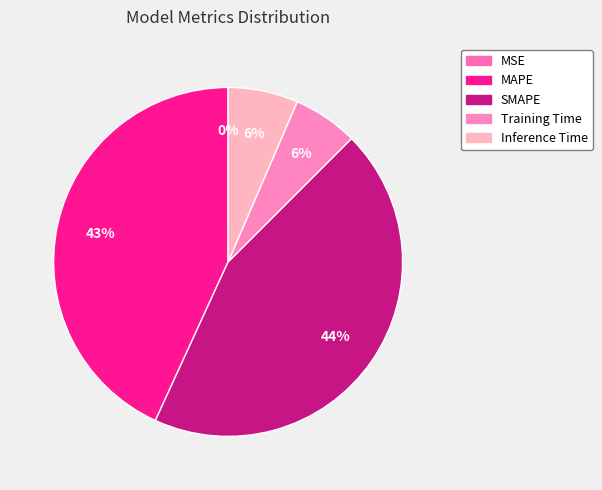

How many segments does this pie chart have?

5